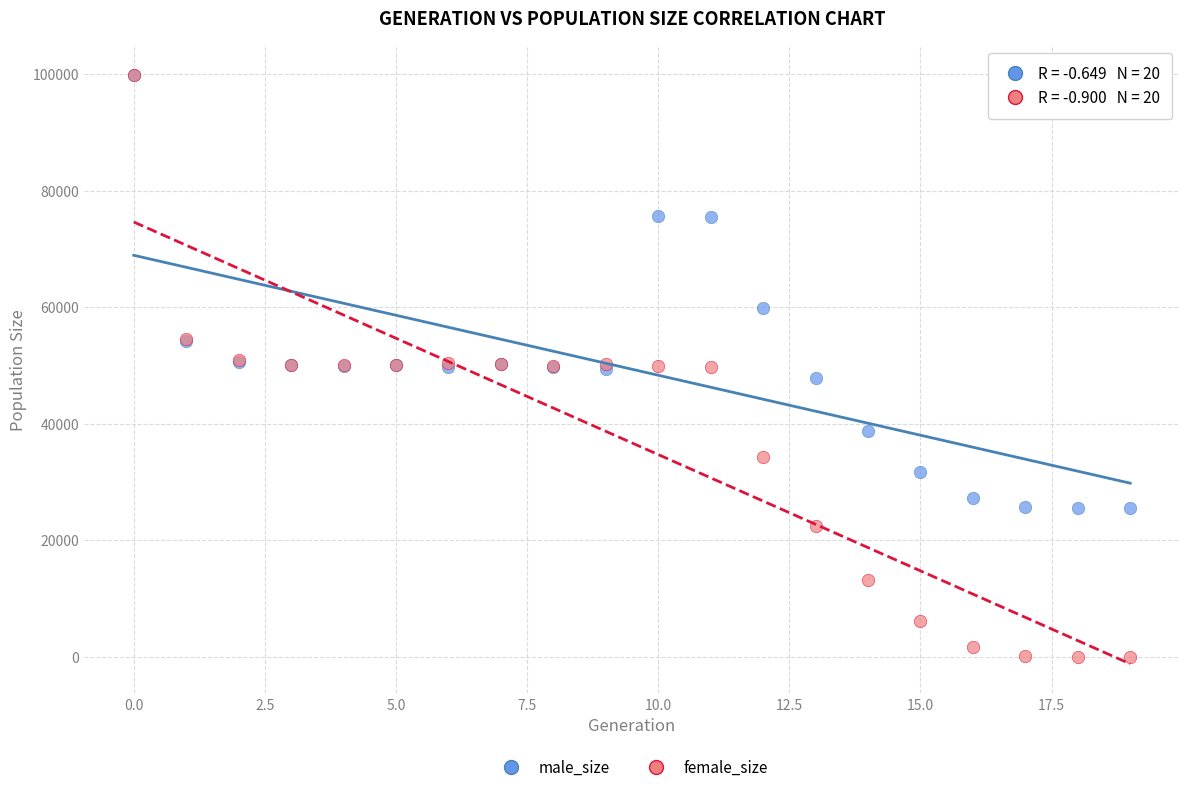

What are all the series names shown in the legend?

male_size, female_size